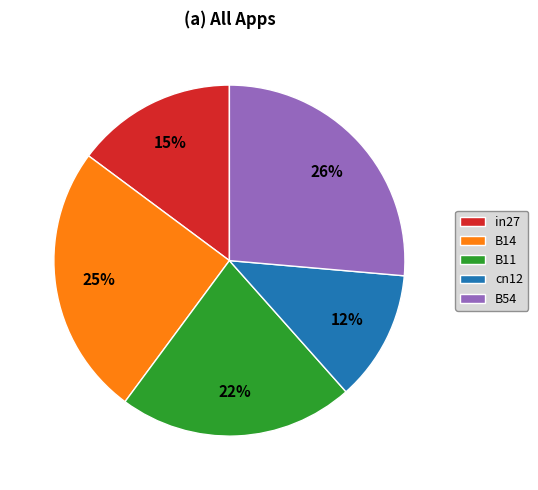

Combined, do in27 and cn12 account for over 50%?

No